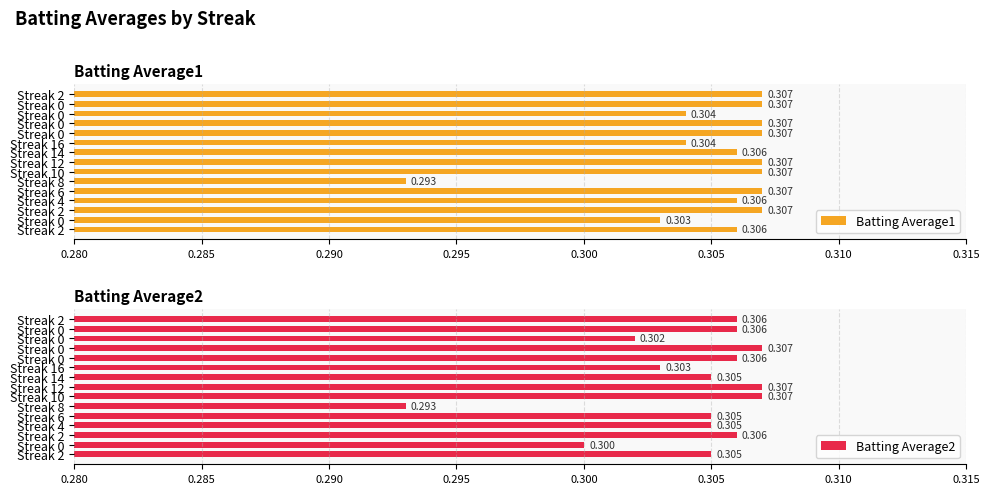

How many bars are there in total?

30